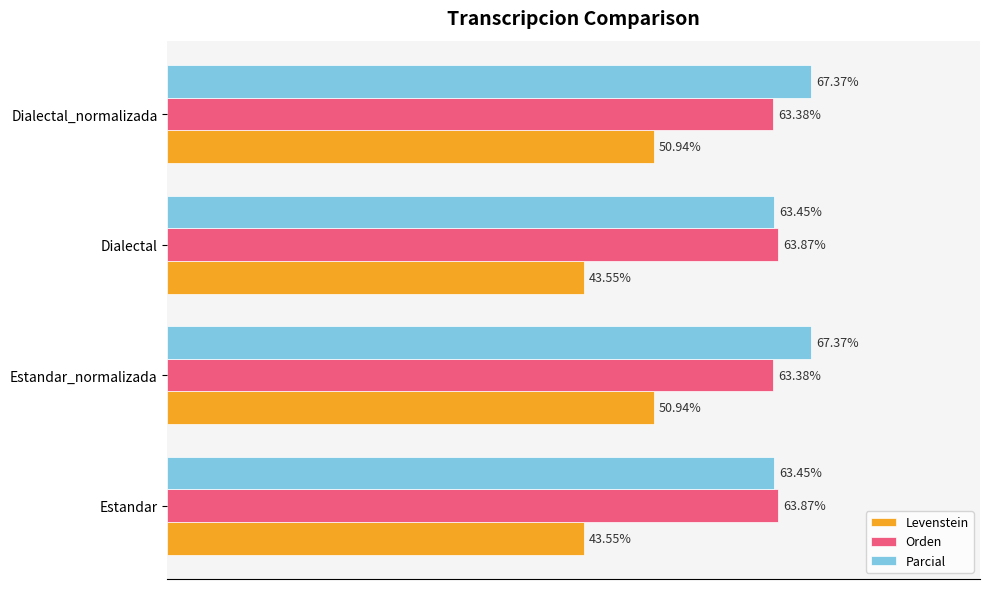

Is the value of Levenstein at Estandar_normalizada greater than the value of Parcial at Dialectal_normalizada?

No